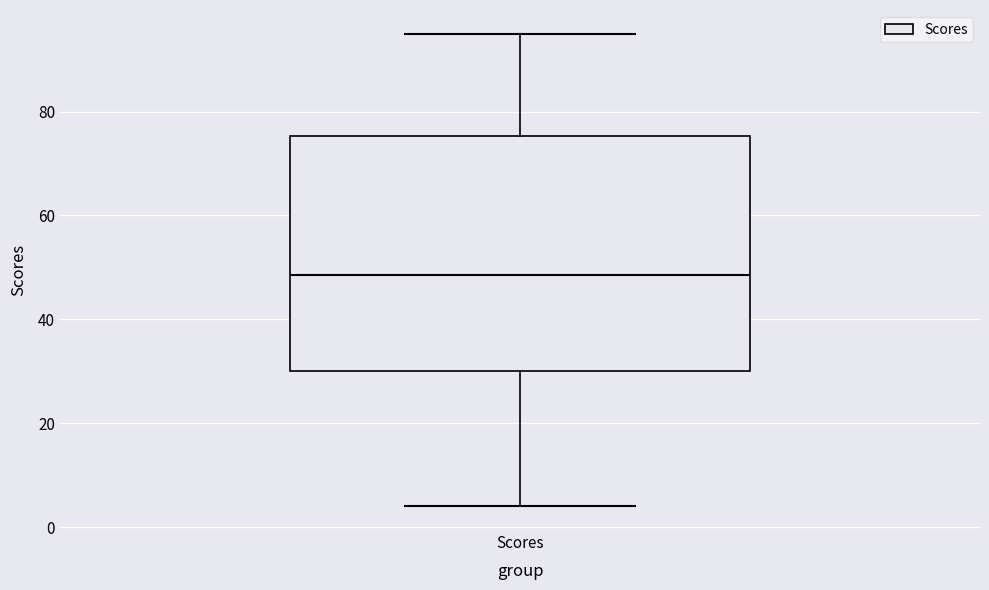

Where does the lower whisker of the box for Scores end on the y-axis? The values are not printed on the chart, so give them approximately, as read against the axis.

4